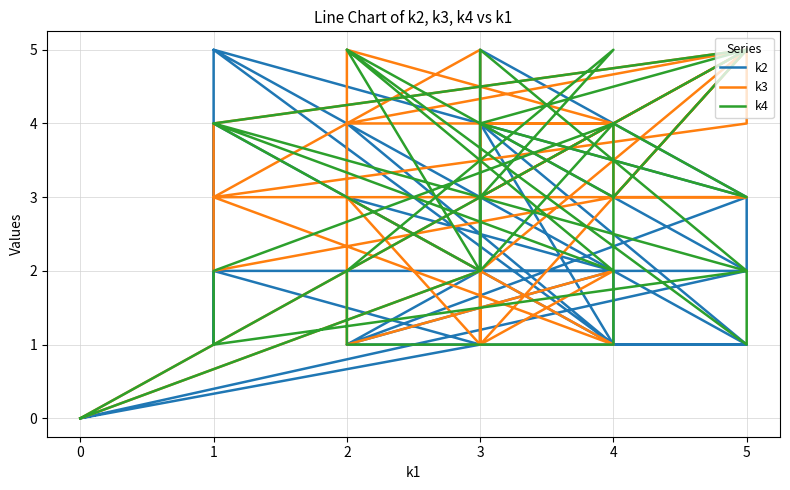

Which series ends up on top after the final intersection of k4 and k3?

k3